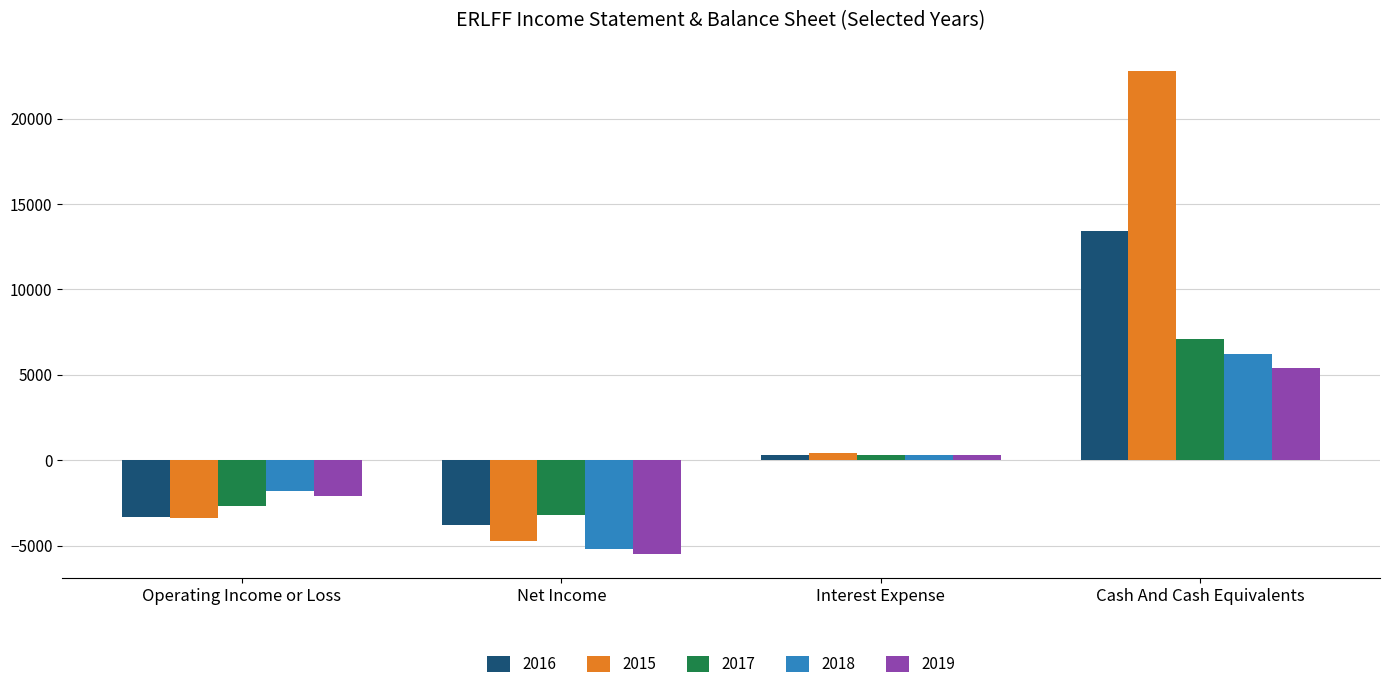

What is the sum of the 2016 values at Net Income and Interest Expense?

-3500